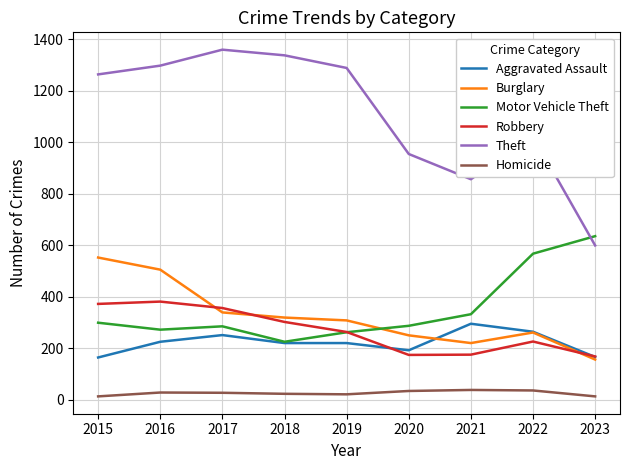

What is the maximum value shown in the chart?

1359